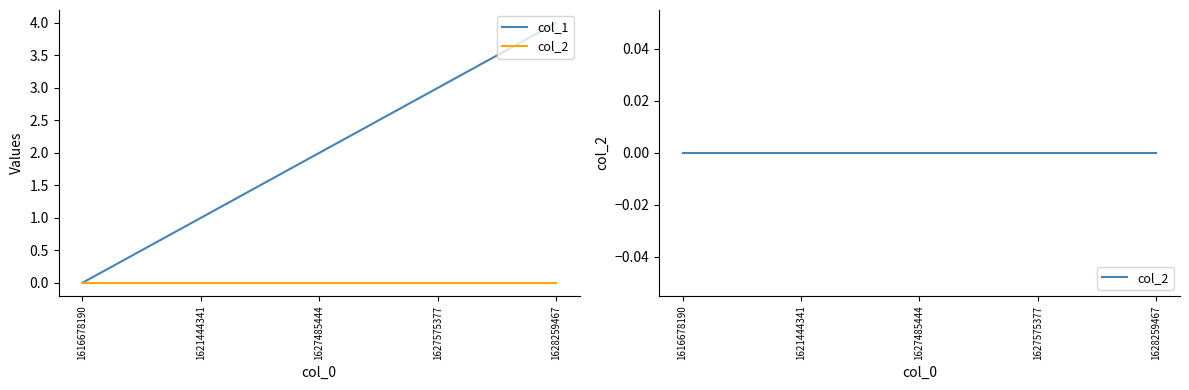

List the labels in order of col_2 value, smallest first.

1616678190, 1621444341, 1627485444, 1627575377, 1628259467